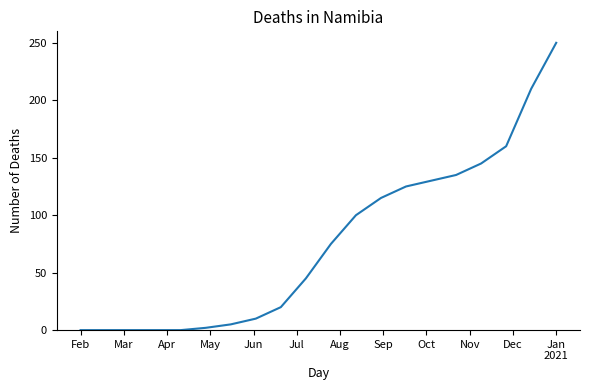

Does the chart display data point markers on the line(s)?

No